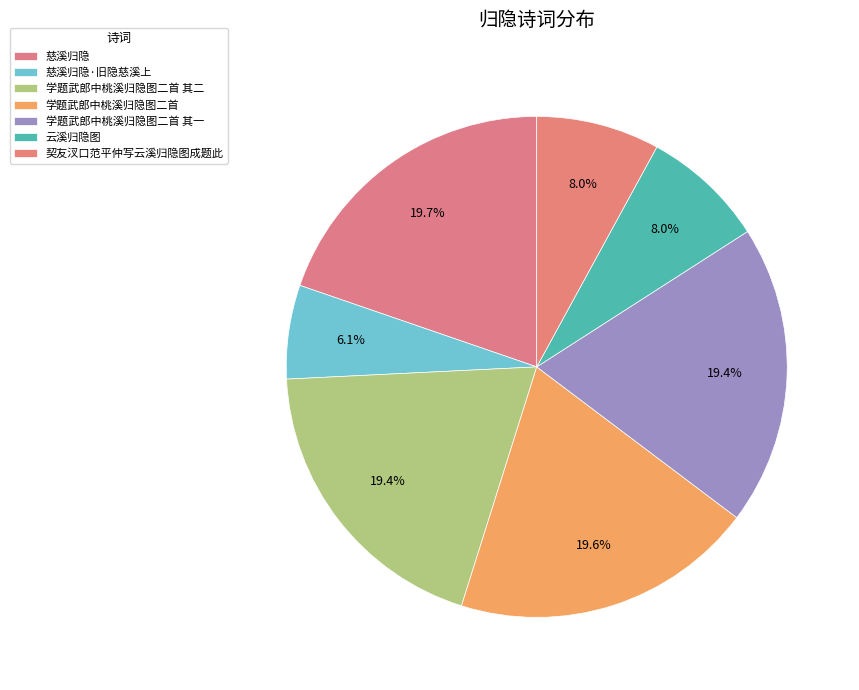

Do 契友汊口范平仲写云溪归隐图成题此 and 学题武郎中桃溪归隐图二首 together represent more than half of the pie?

No